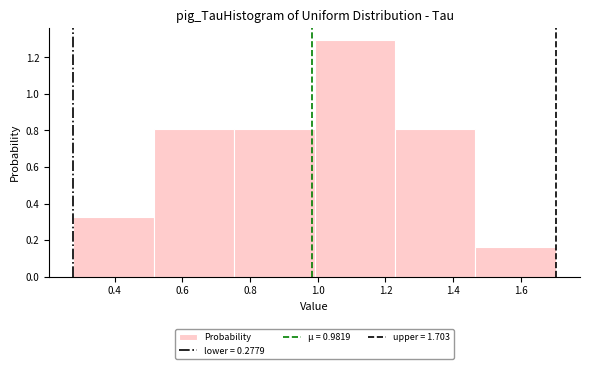

How tall is the bar that spans 1.46 to 1.70 on the x-axis? Neither the bar edges nor the heights are printed on the chart, so give them approximately, as read against the axes.

0.16